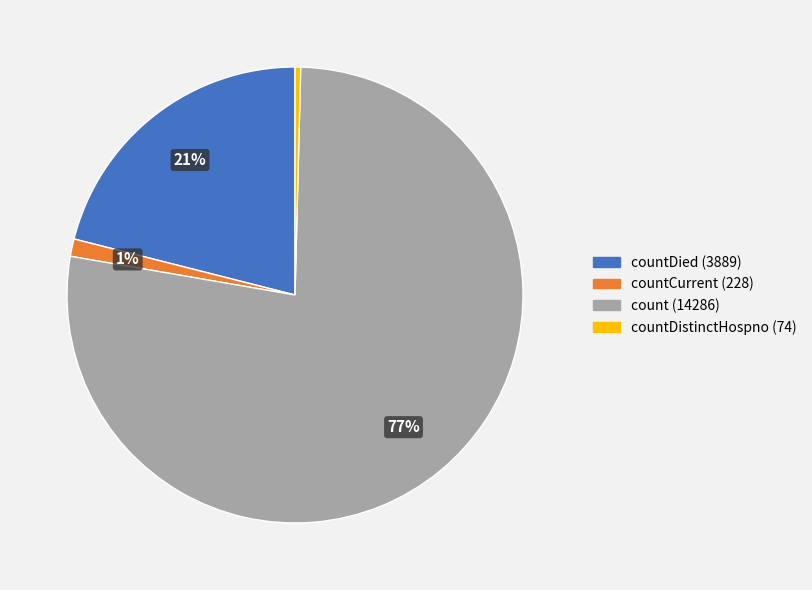

Count the number of slices in the pie.

4